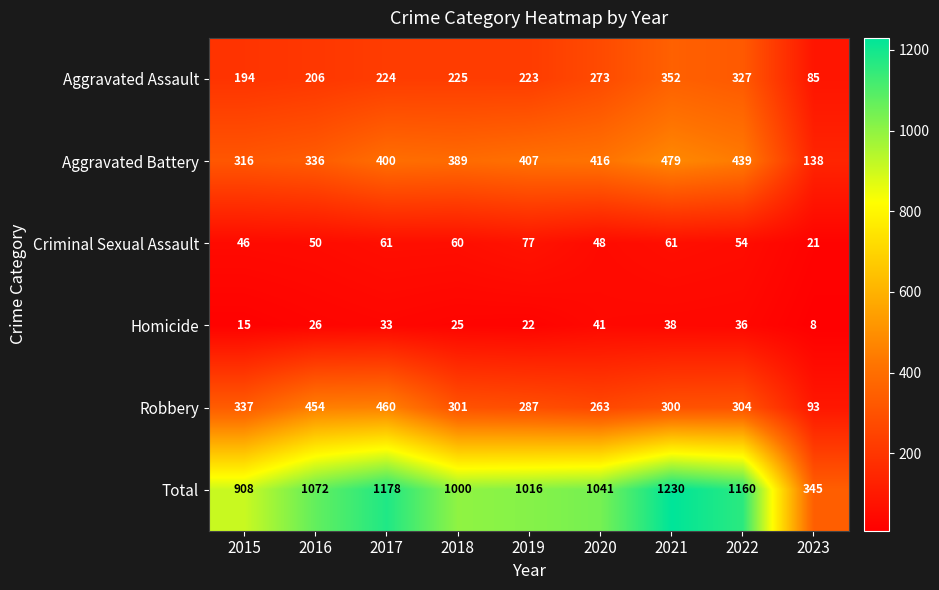

Is the value of Homicide at 2016 greater than the value of Criminal Sexual Assault at 2023?

Yes